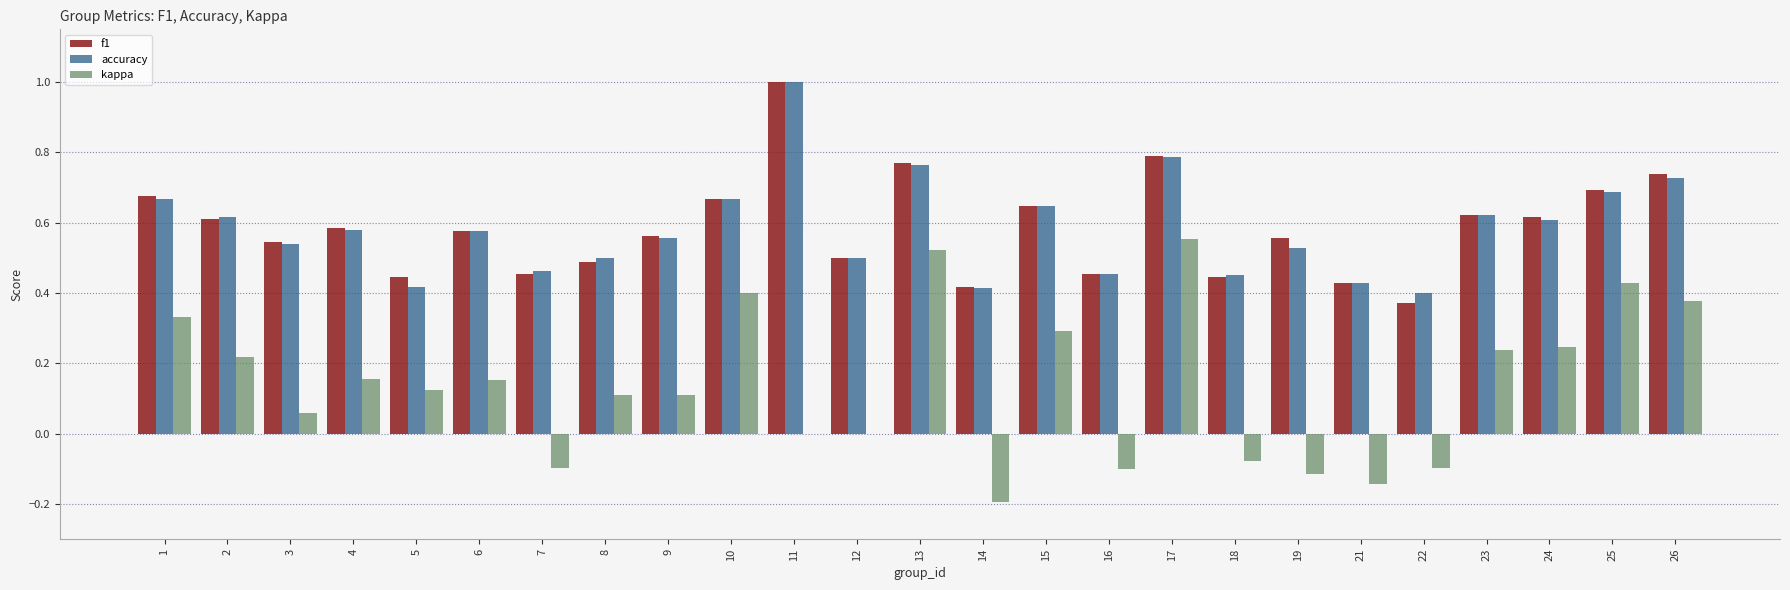

Between 6 and 21, which series saw the biggest shift?

kappa